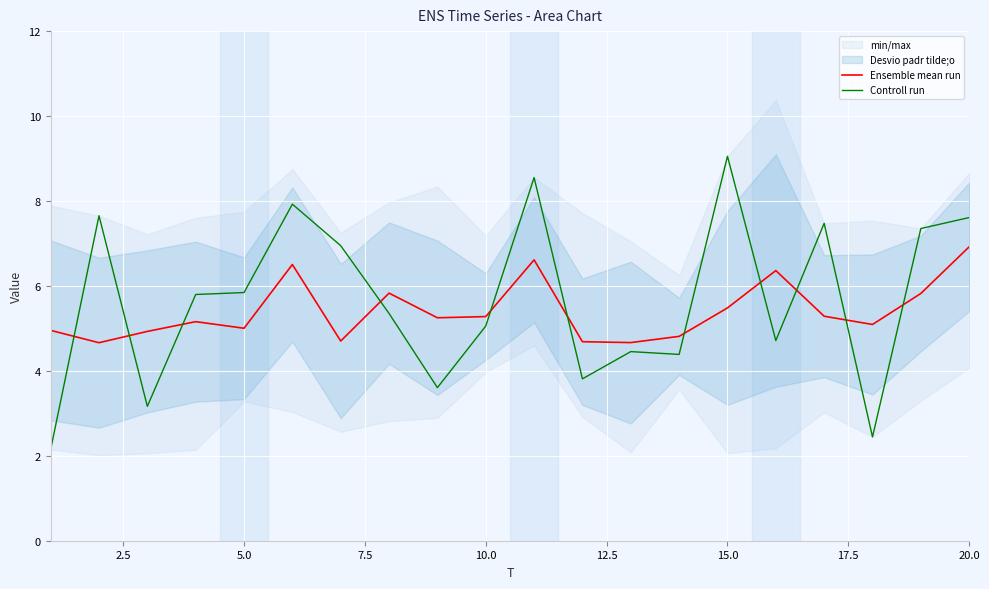

How many interior local valleys does the Controll run series have?

6